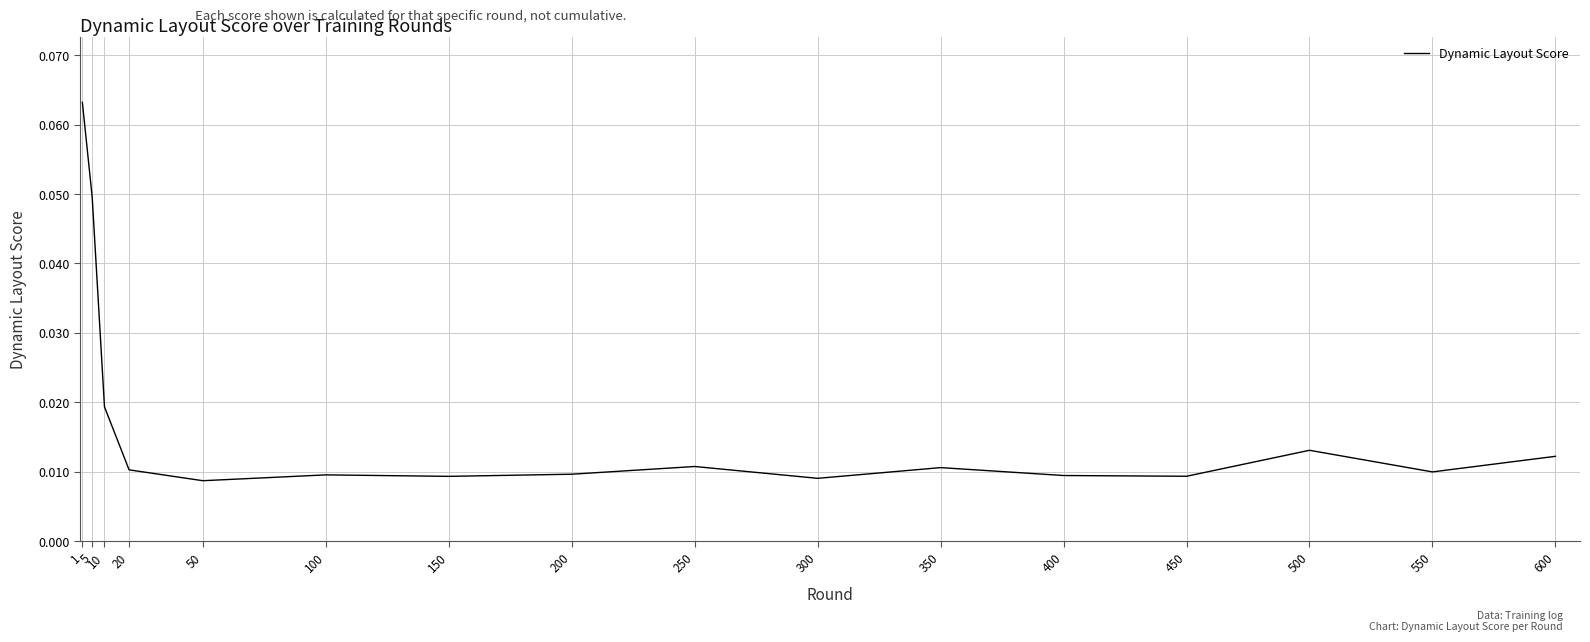

True or false: the data has more than 2 interior local peaks.

True